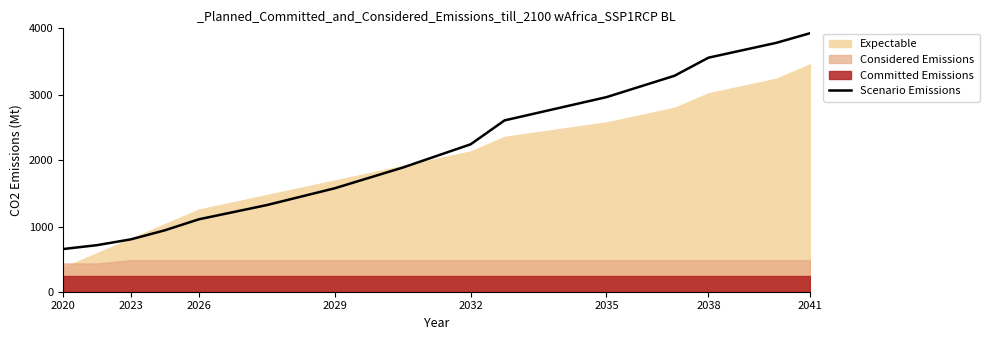

True or false: the data has more than 1 interior local peaks.

False